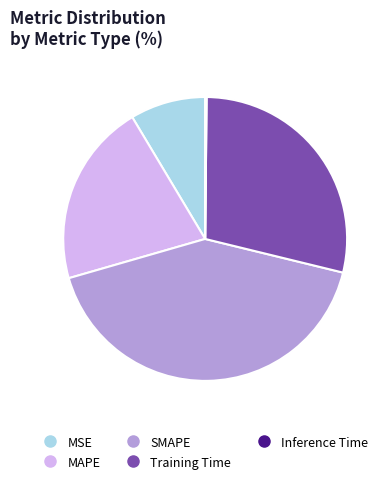

What is the largest slice in the pie chart?

SMAPE